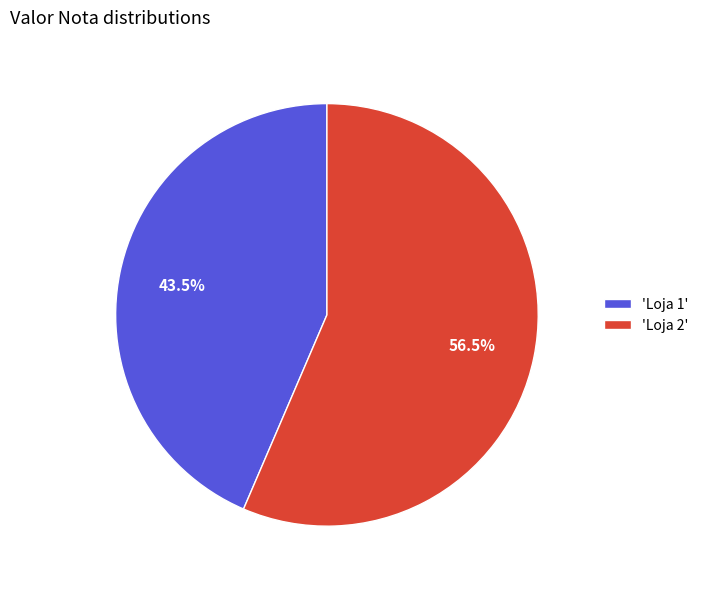

Count the number of slices in the pie.

2